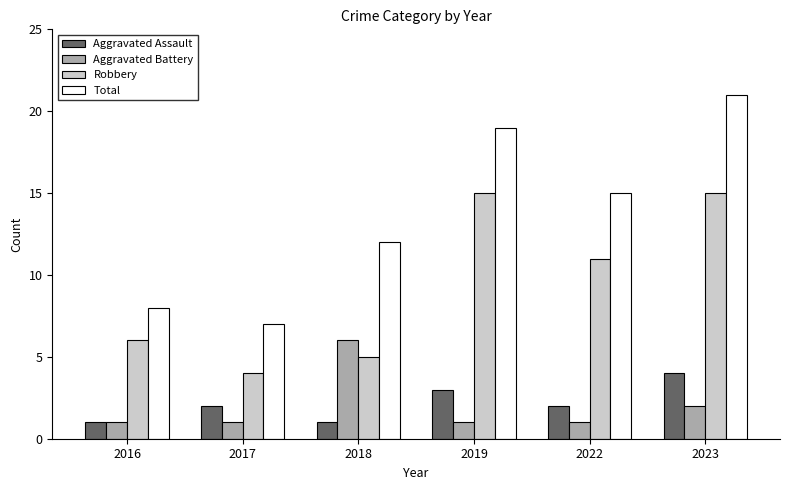

Does the chart contain stacked bars?

No